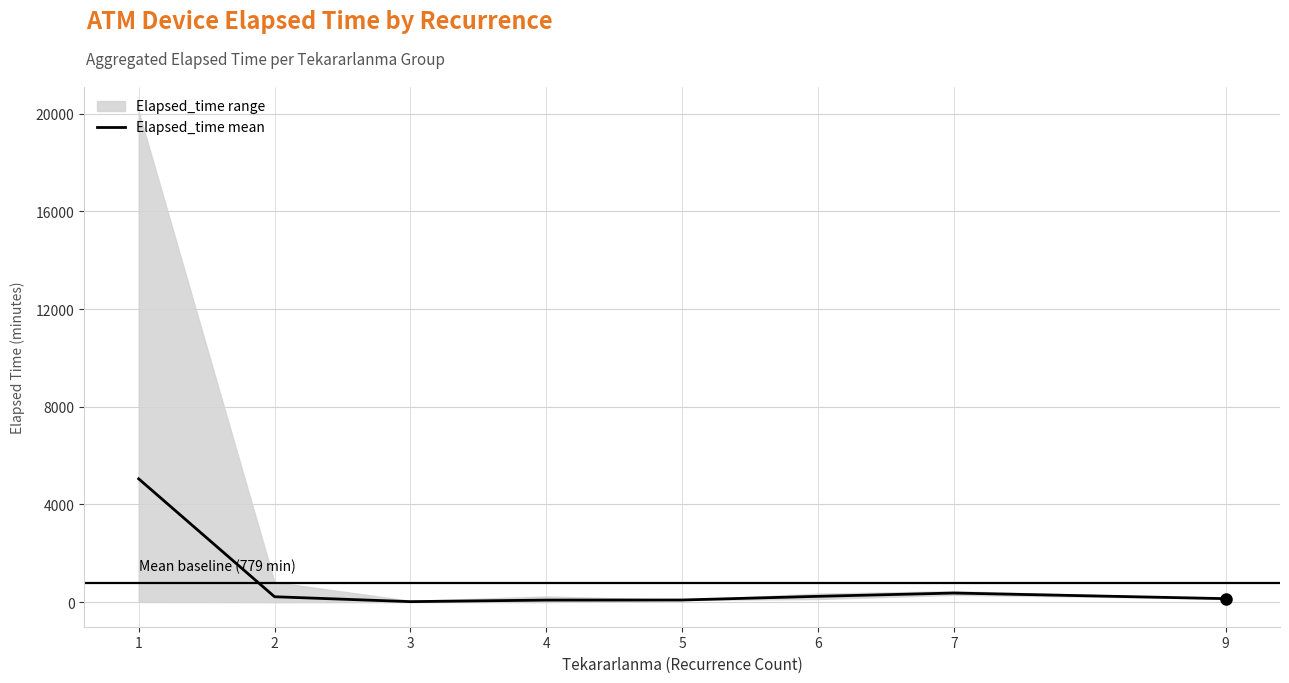

What is the change in value from 1 to 4?

-4965.4